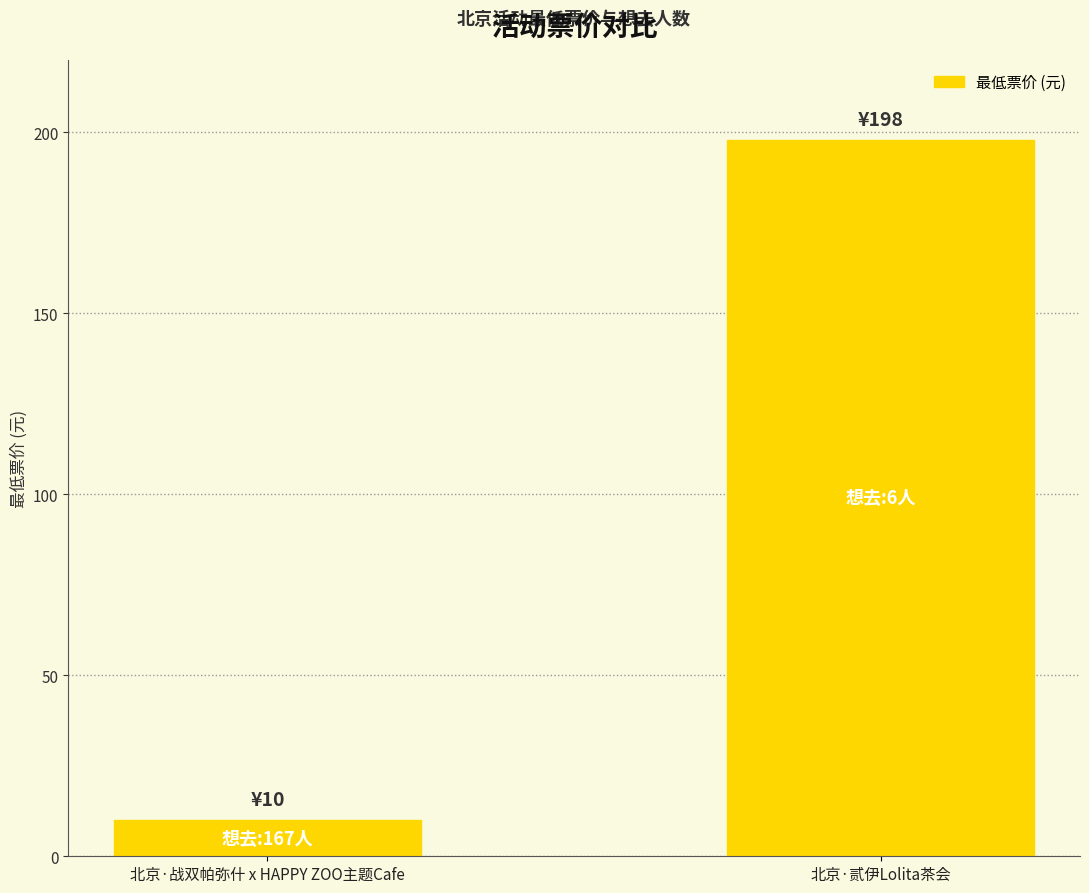

Reading right to left, list all the values displayed in this chart.

北京·贰伊Lolita茶会=198	北京·战双帕弥什 x HAPPY ZOO主题Cafe=10